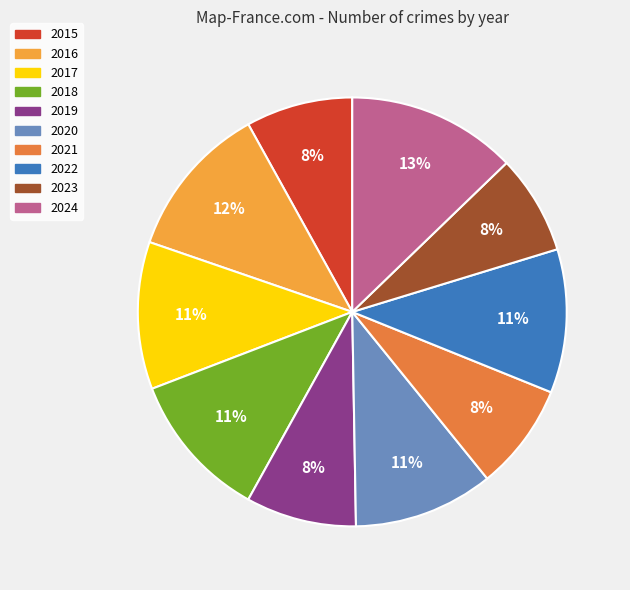

Does any single category account for the majority?

No